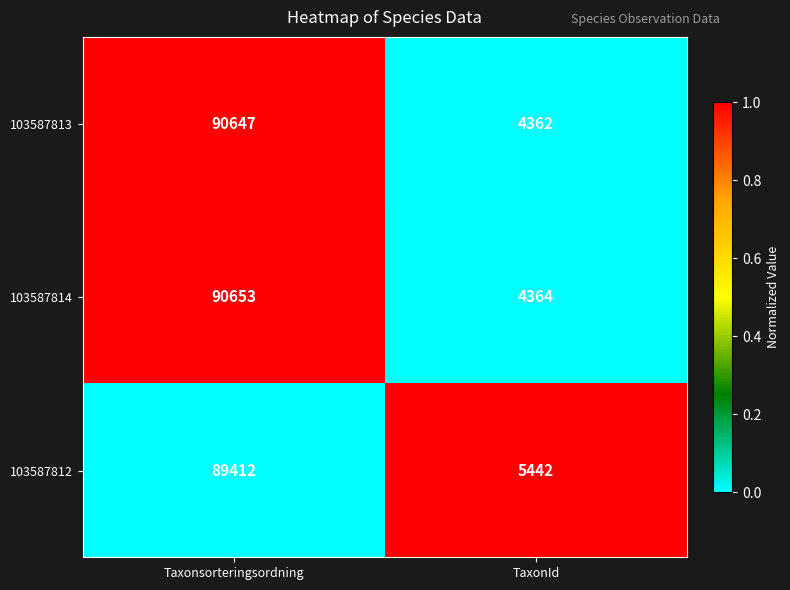

What is the lowest value of the 103587812 series?

5442